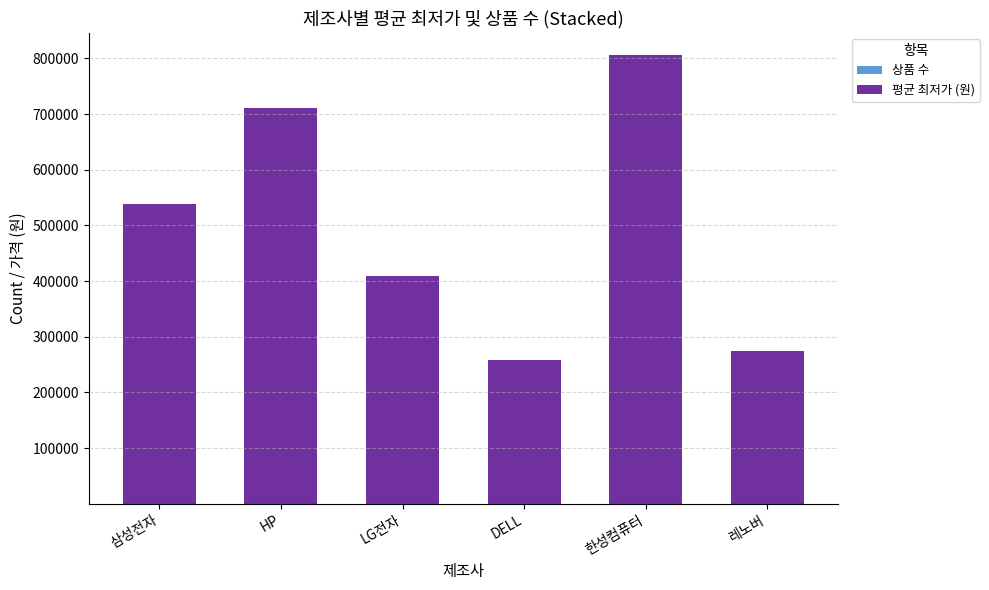

At which category is the sum across all series the highest?

한성컴퓨터